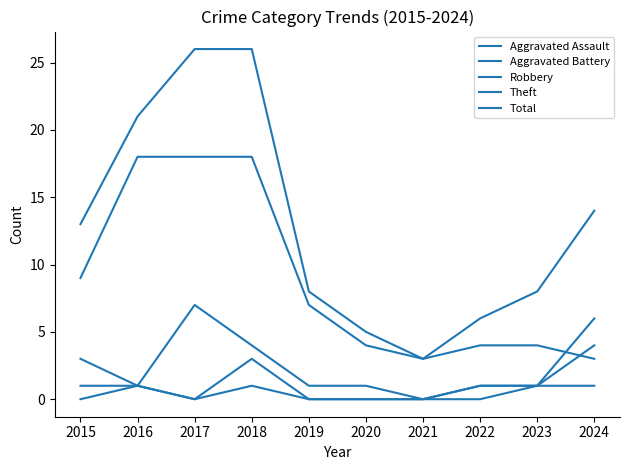

Does the chart display data point markers on the line(s)?

No